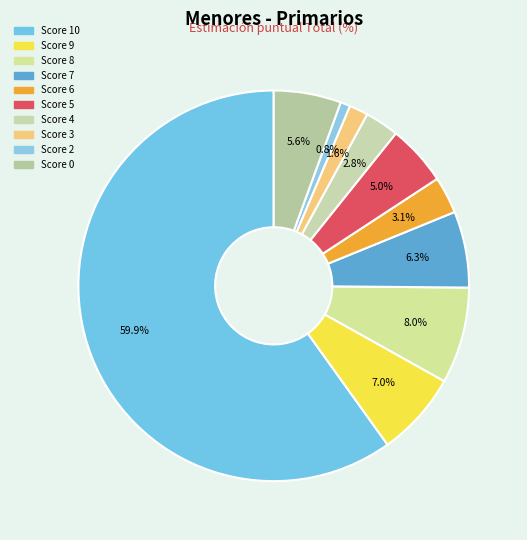

How many segments does this pie chart have?

10